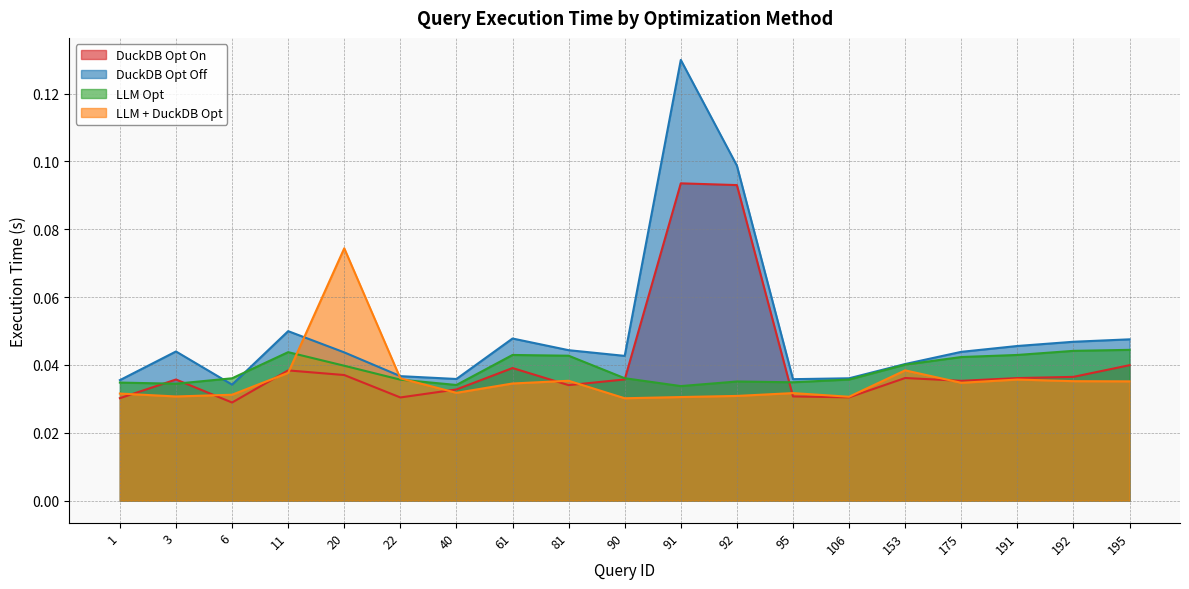

True or false: LLM Opt has more than 2 points higher than both neighbors.

True